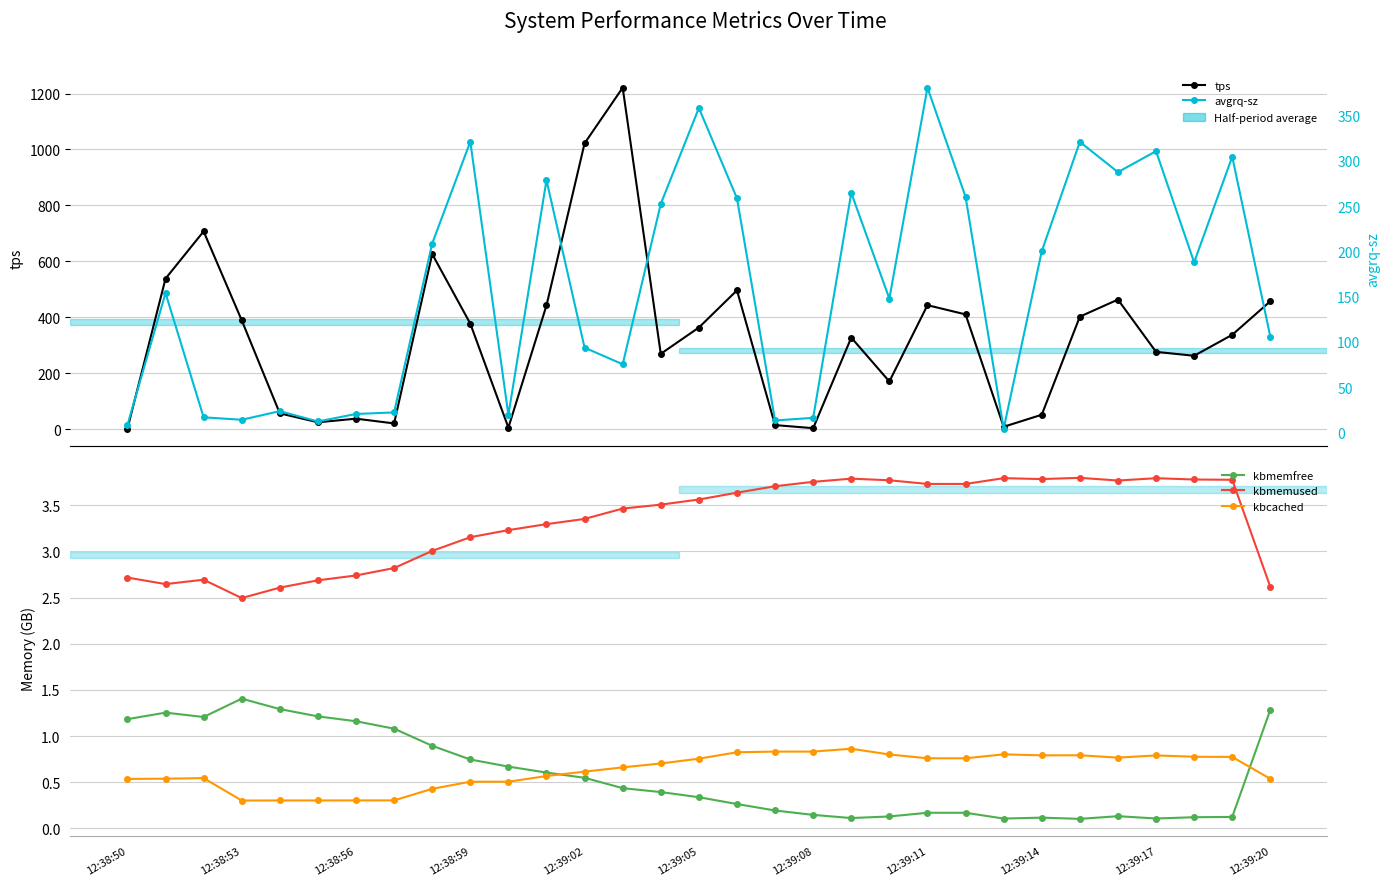

Is it true that kbcached equals 0.5 at 16?

False